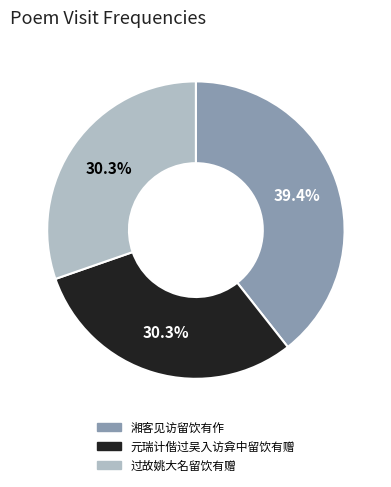

How much of the chart is everything except 湘客见访留饮有作?

60.6%